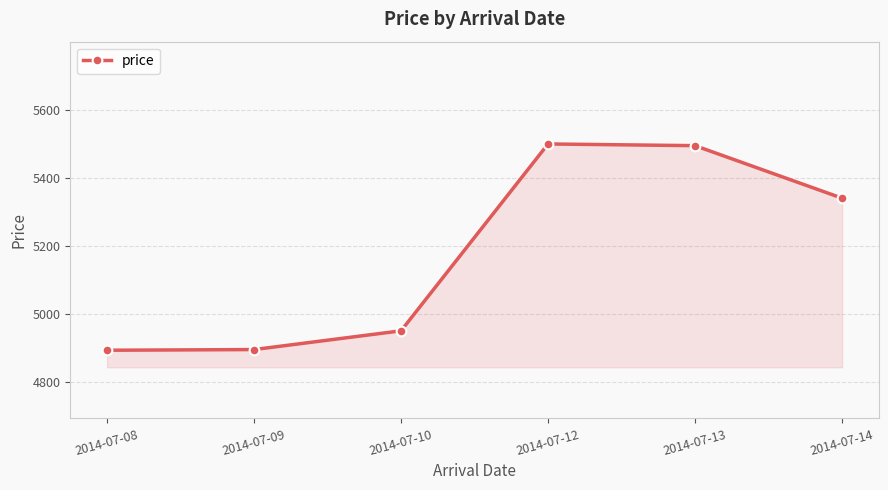

Which has a higher value, 2014-07-12 or 2014-07-09?

2014-07-12